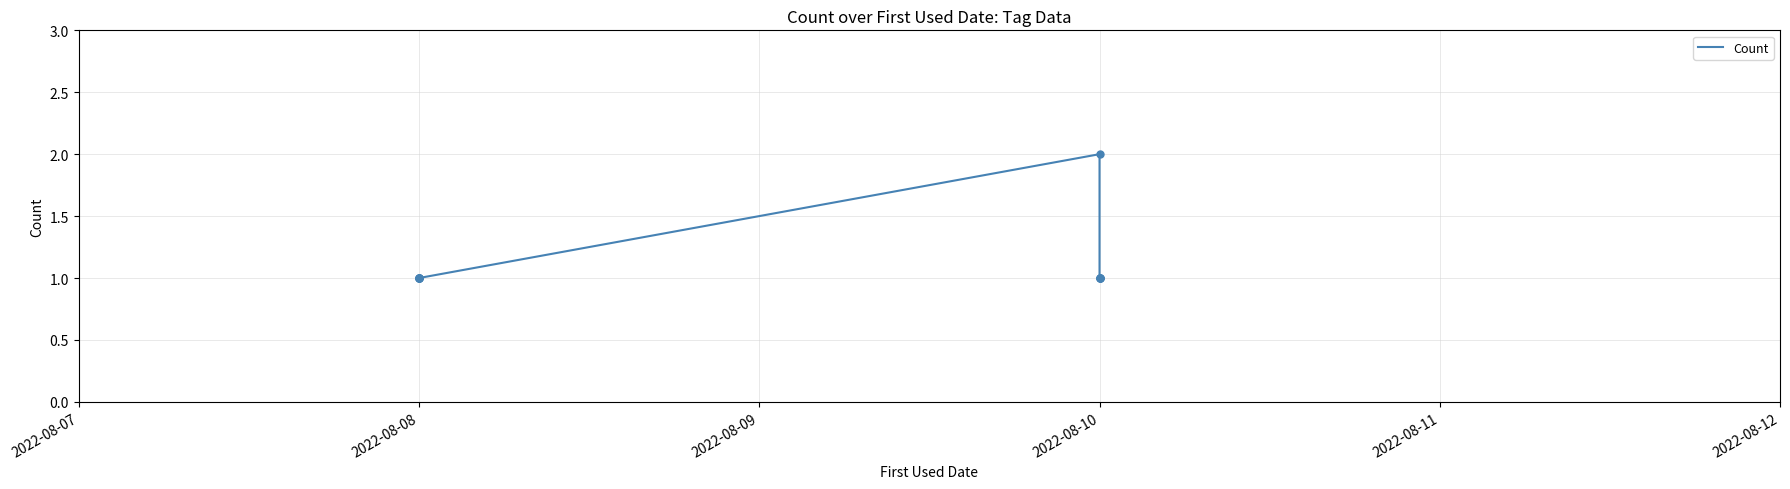

How many lines are shown in the chart?

1